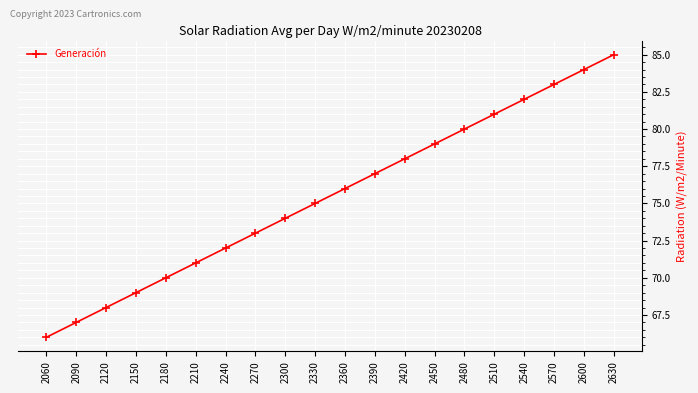

Reading left to right, transcribe all the data shown in this chart.

66	67	68	69	70	71	72	73	74	75	76	77	78	79	80	81	82	83	84	85